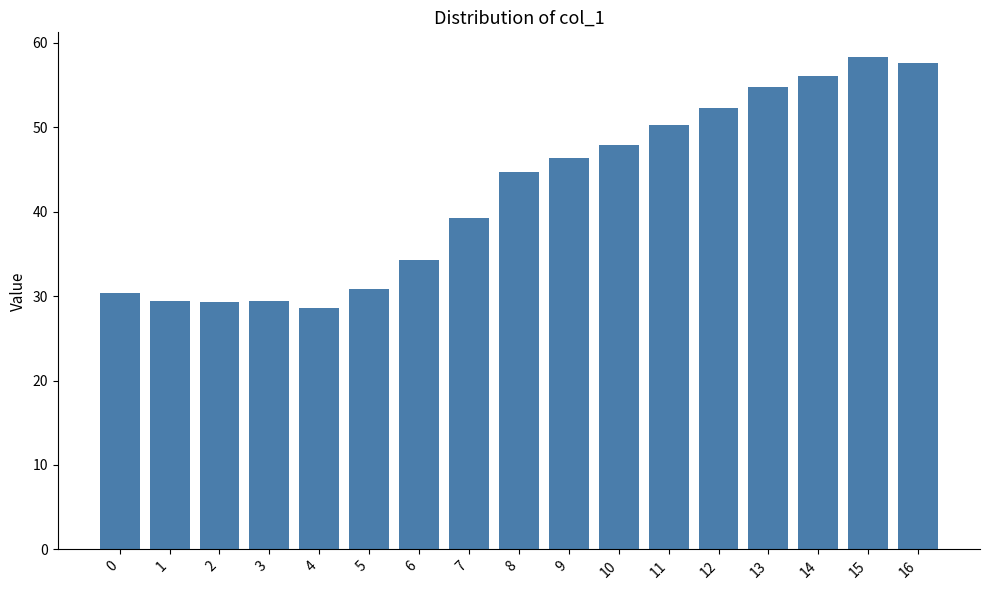

How many bars are there in total?

17